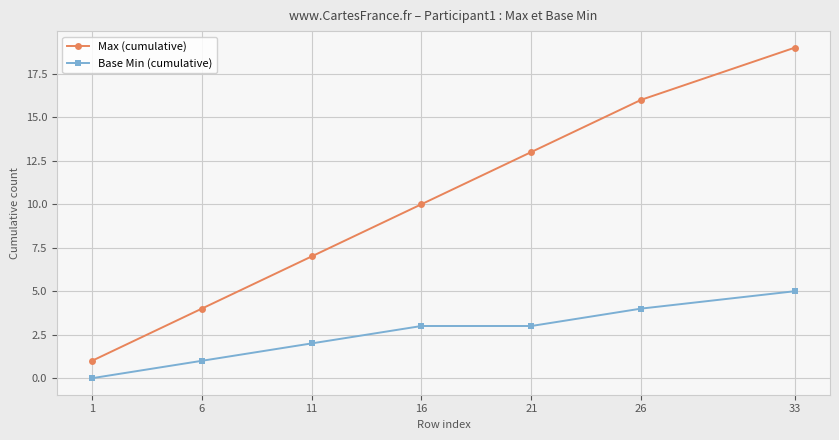

The value of Base Min (cumulative) at 33 is 2. True or false?

False